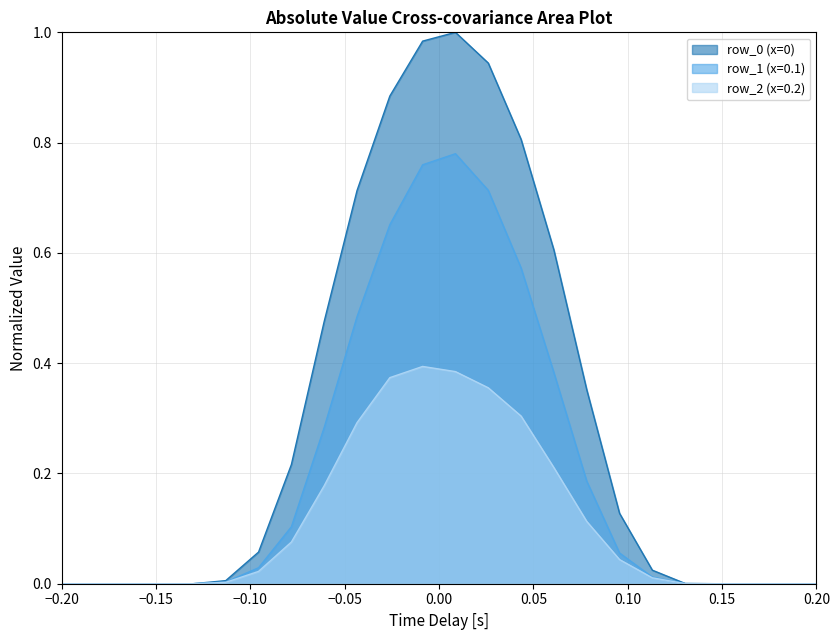

What is the sum of all row_0 values?

7.2